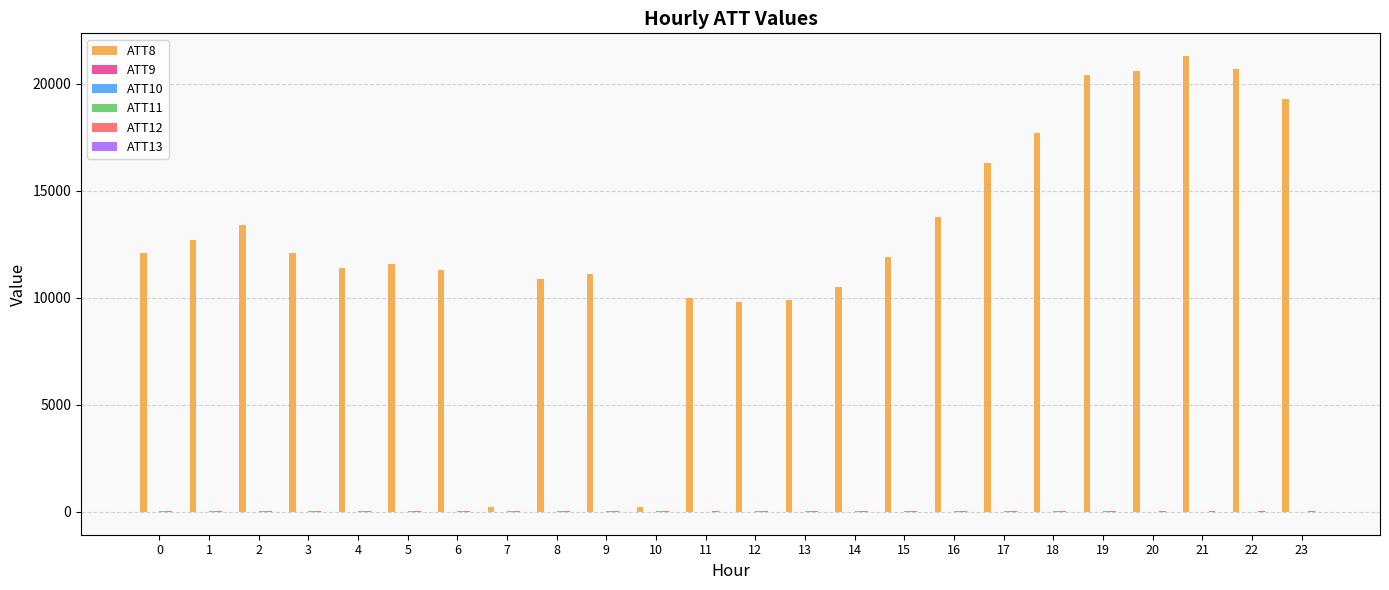

What is the maximum value shown in the chart?

21300.0